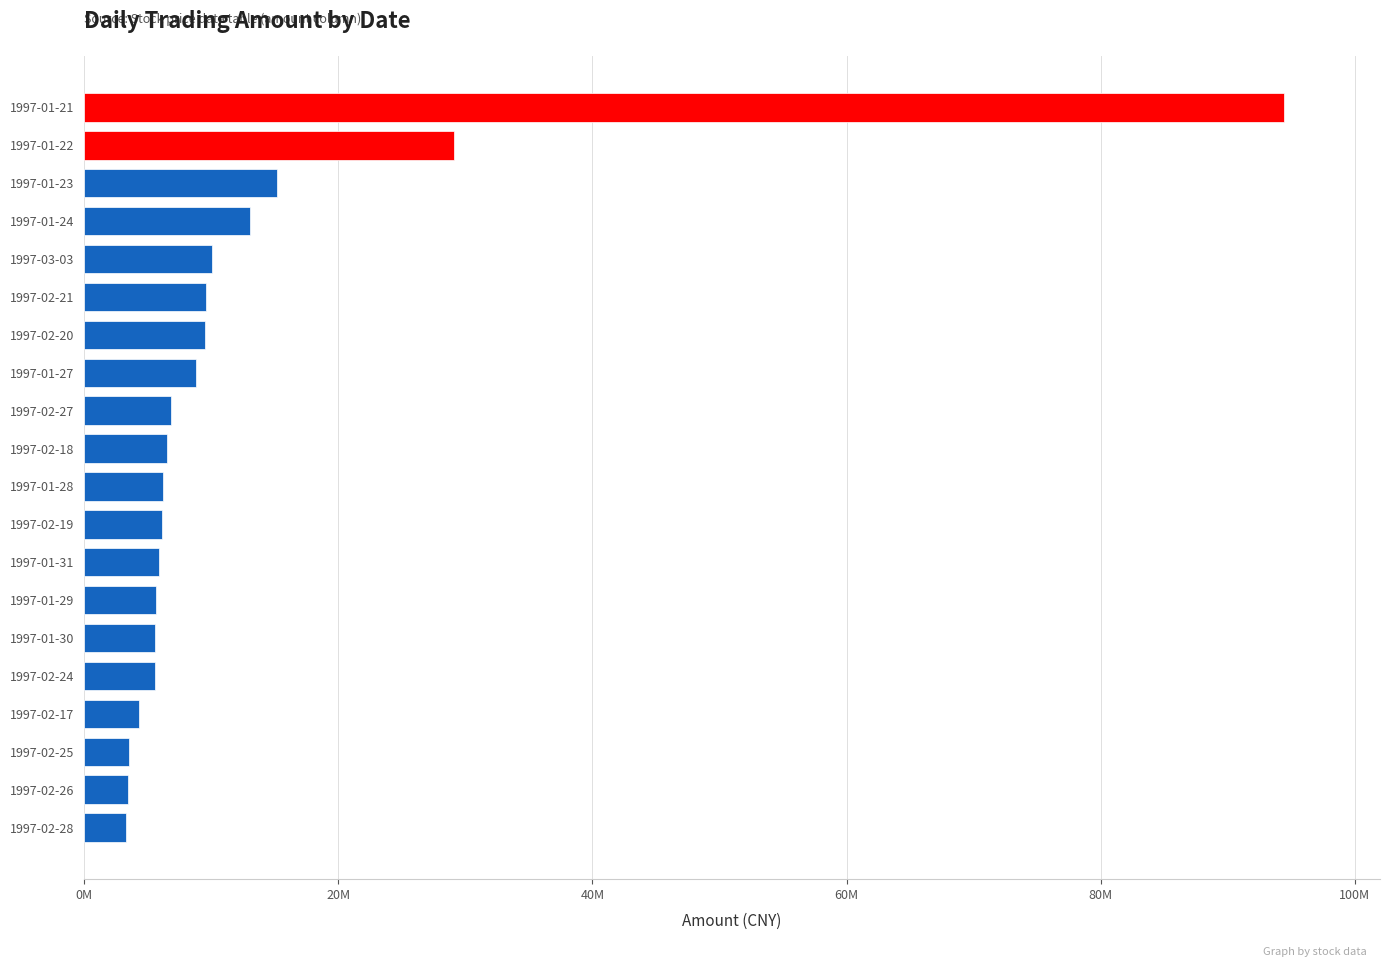

What is the greatest value displayed?

94426764